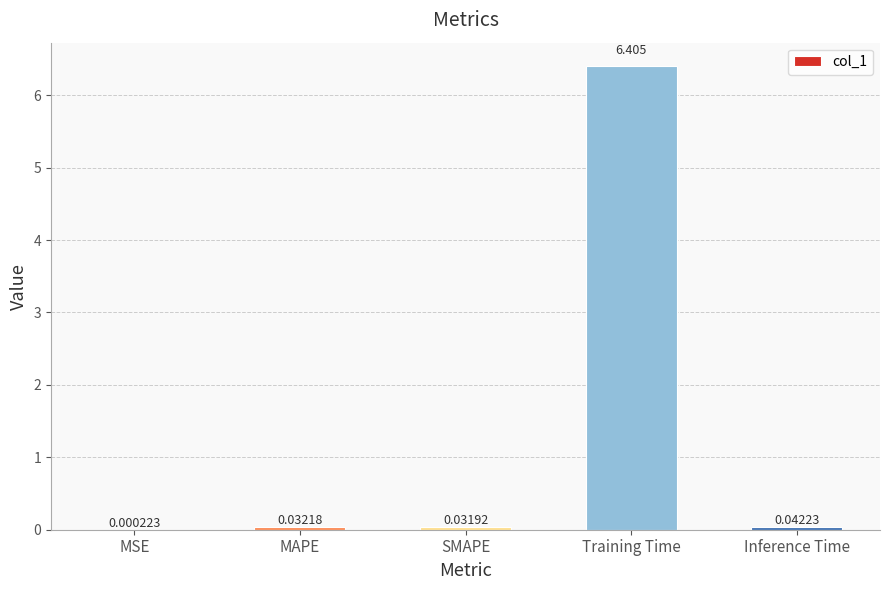

Between SMAPE and Training Time, which is larger?

Training Time